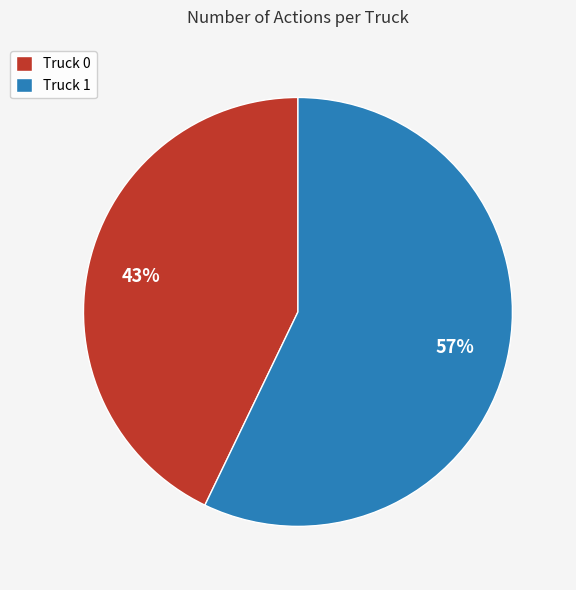

How many segments does this pie chart have?

2